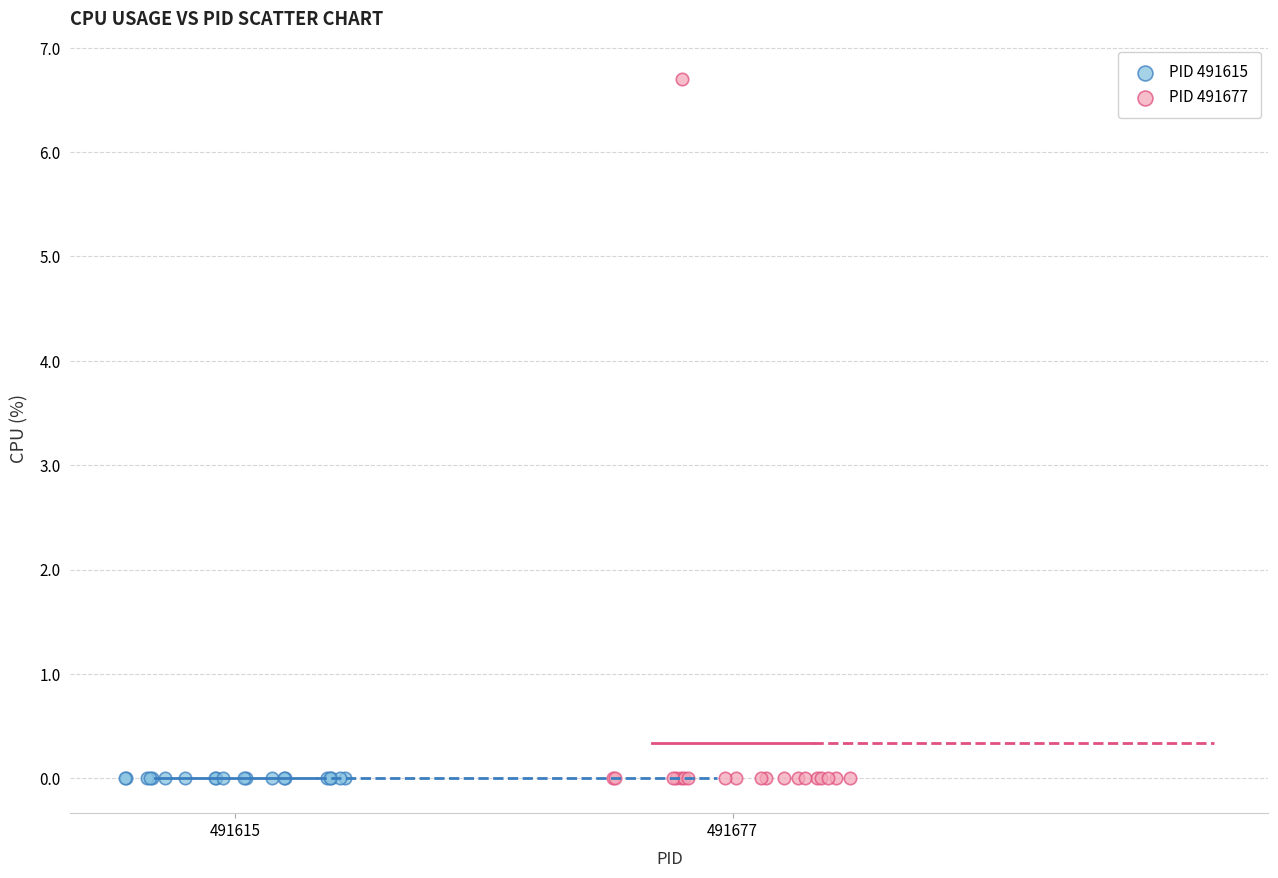

What are all the series names shown in the legend?

PID 491615, PID 491677